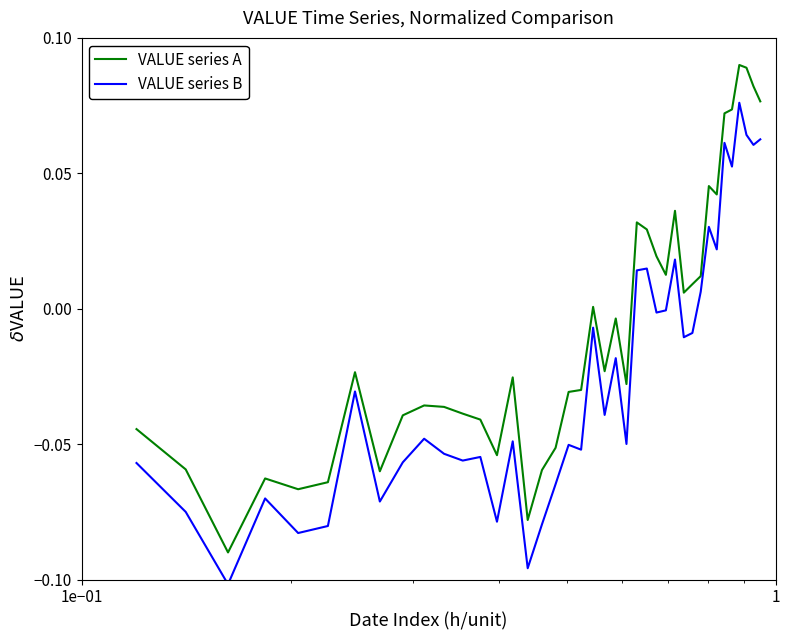

True or false: VALUE series B and VALUE series A cross at least once.

False